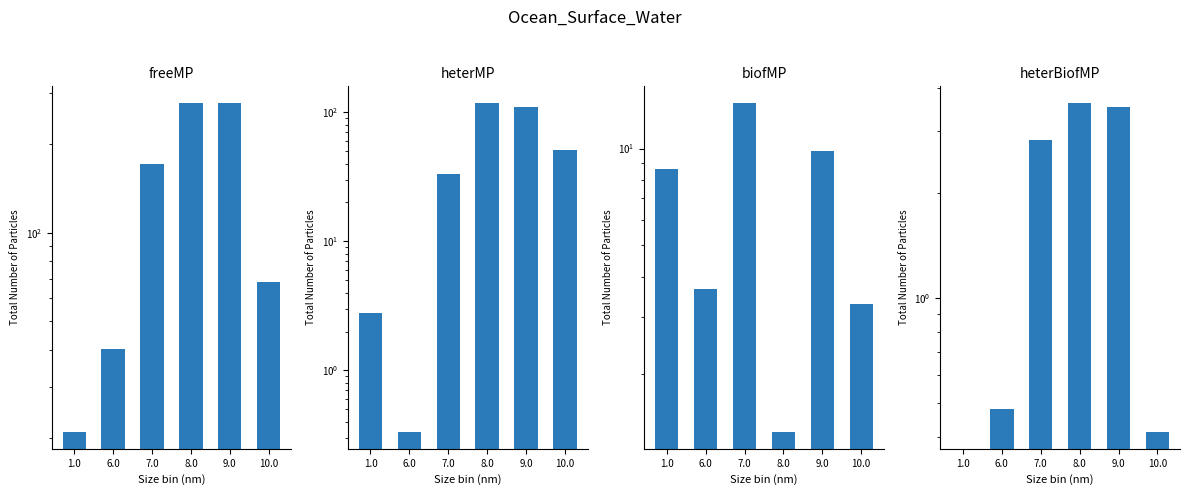

List the series in order of their peak value, lowest first.

heterBiofMP, biofMP, heterMP, freeMP